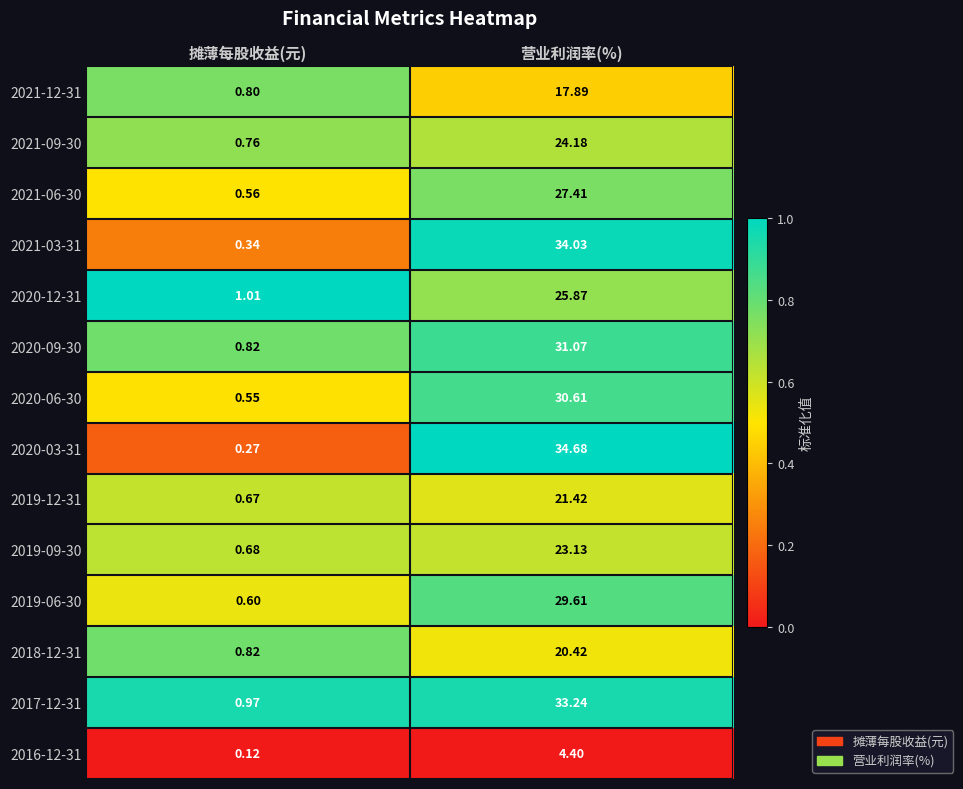

At which label does 2020-12-31 first exceed 25?

营业利润率(%)